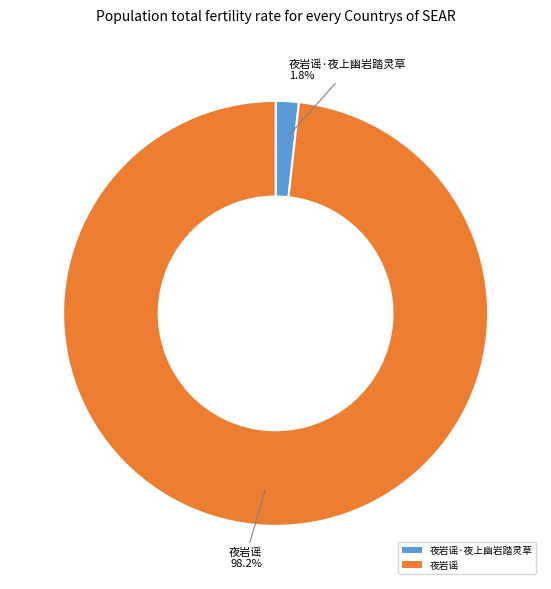

Is 夜岩谣·夜上幽岩踏灵草 the majority of the pie?

No